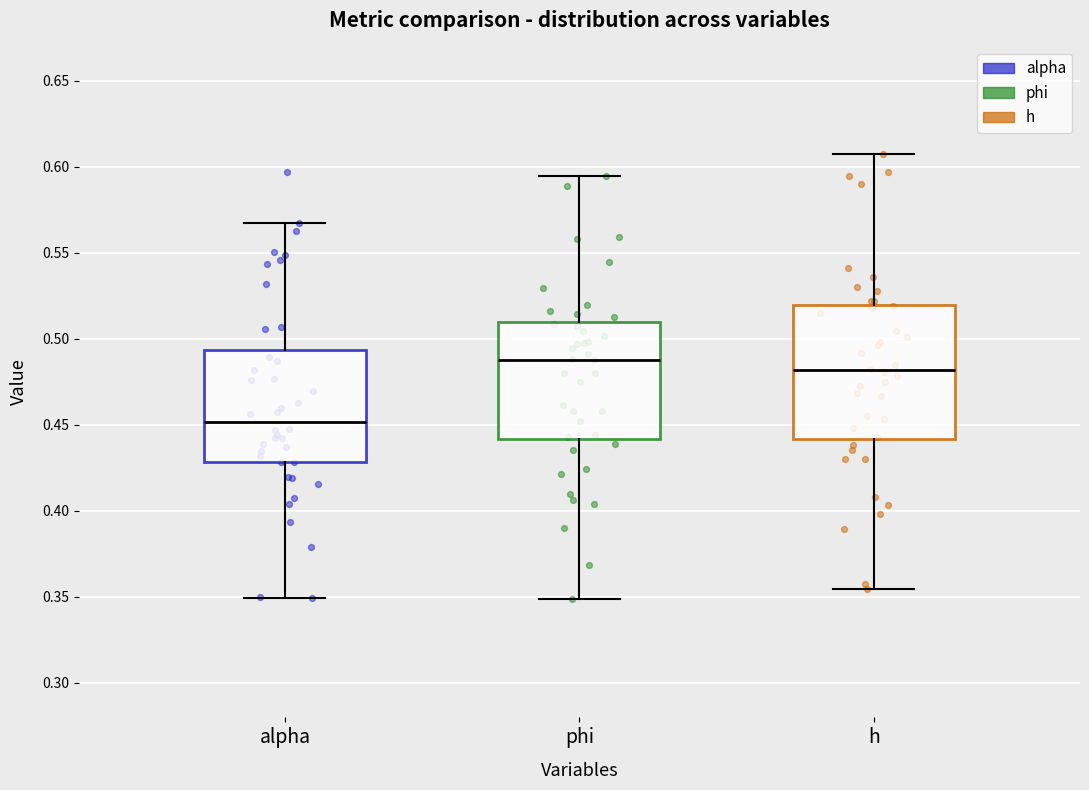

Reading left to right, transcribe this box plot: for each box, give where its median line is, the range the box spans, and where its two whiskers end, as read against the y-axis. The values are not printed on the chart, so give them approximately, as read against the axis.

alpha: median 0.450, box 0.430 to 0.495, whiskers 0.350 to 0.570
phi: median 0.490, box 0.440 to 0.510, whiskers 0.350 to 0.595
h: median 0.480, box 0.440 to 0.520, whiskers 0.355 to 0.610